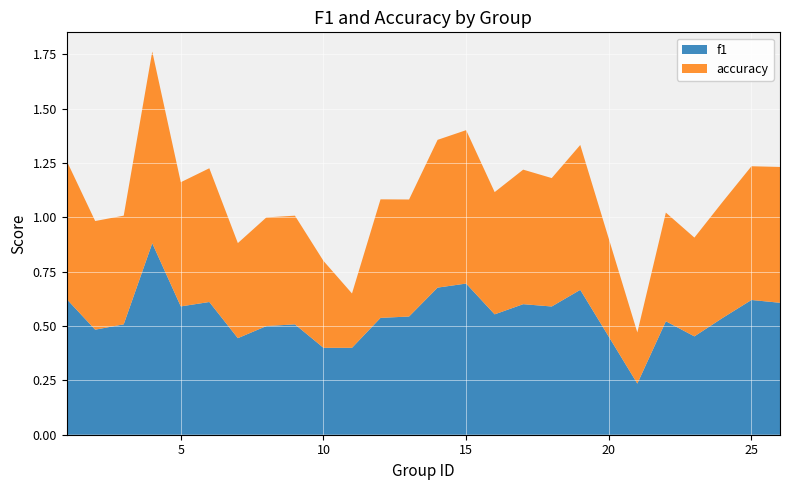

Reading left to right, extract all data points from this chart.

f1: 0.6	0.5	0.5	0.9	0.6	0.6	0.4	0.5	0.5	0.4	0.4	0.5	0.5	0.7	0.7	0.6	0.6	0.6	0.7	0.2	0.5	0.5	0.5	0.6	0.6
accuracy: 0.6	0.5	0.5	0.9	0.6	0.6	0.4	0.5	0.5	0.4	0.2	0.5	0.5	0.7	0.7	0.6	0.6	0.6	0.7	0.2	0.5	0.5	0.5	0.6	0.6